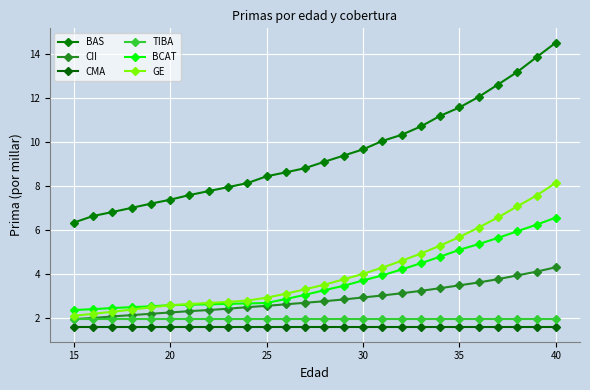

What is the maximum value for CMA?

1.6